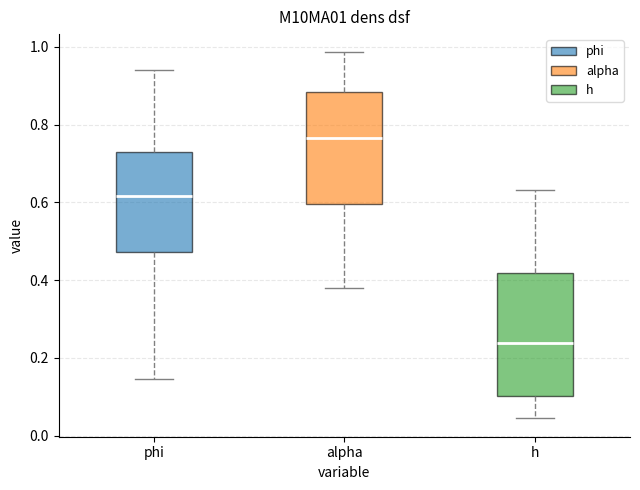

Which box has the lowest median line?

h